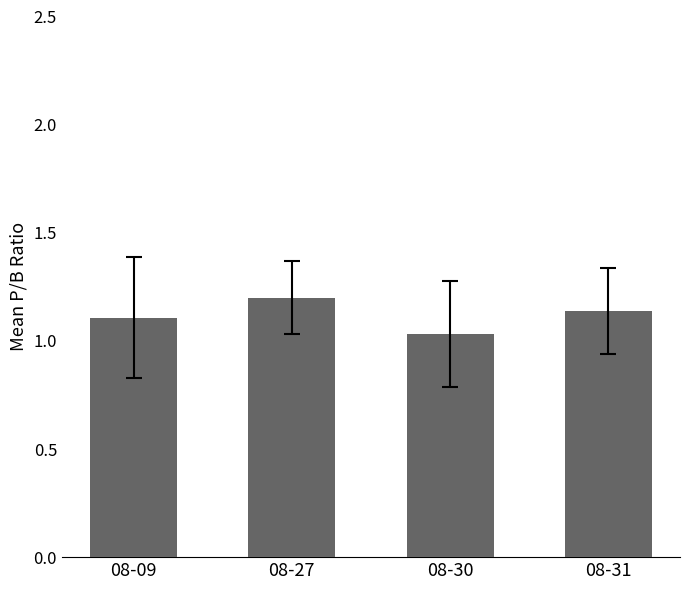

Which label corresponds to the largest value in the chart?

08-27